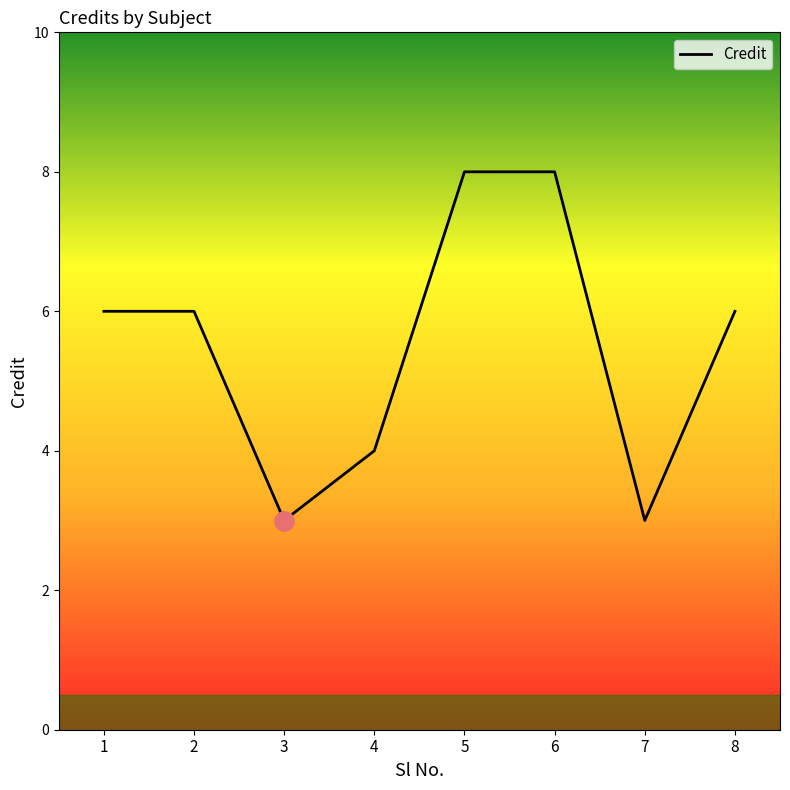

Reading left to right, what are all the values shown in this chart?

1=6	2=6	3=3	4=4	5=8	6=8	7=3	8=6